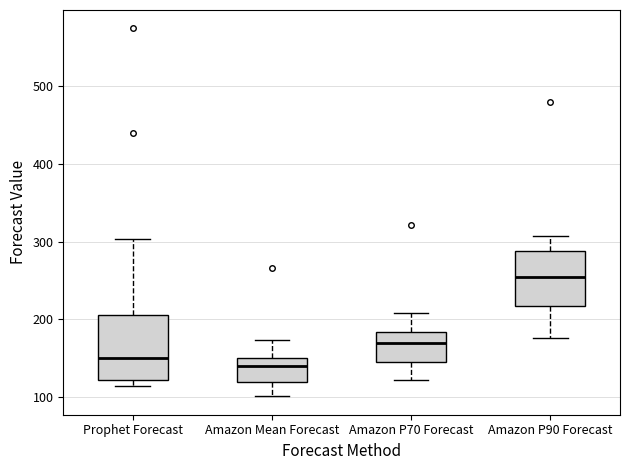

Reading left to right, transcribe this box plot: for each box, give where its median line is, the range the box spans, and where its two whiskers end, as read against the y-axis. The values are not printed on the chart, so give them approximately, as read against the axis.

Prophet Forecast: median 150, box 120 to 210, whiskers 110 to 300
Amazon Mean Forecast: median 140, box 120 to 150, whiskers 100 to 170
Amazon P70 Forecast: median 170, box 140 to 180, whiskers 120 to 210
Amazon P90 Forecast: median 260, box 220 to 290, whiskers 180 to 310